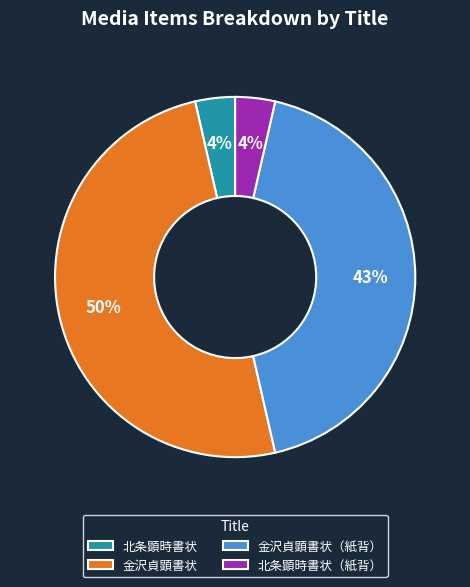

What is the ratio of the value at 北条顕時書状（紙背） to the value at 北条顕時書状?

1.0